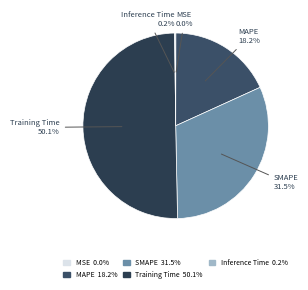

The MAPE slice represents 18% of the pie. True or false?

True